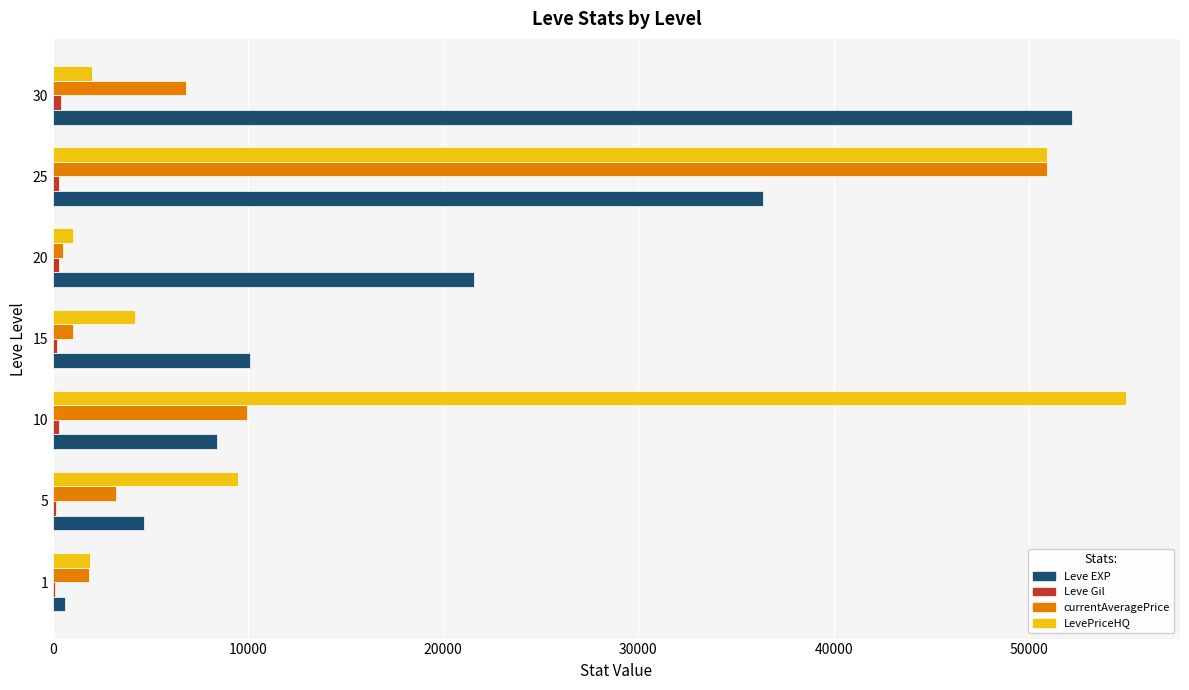

What is the sum of all LevePriceHQ values?

124570